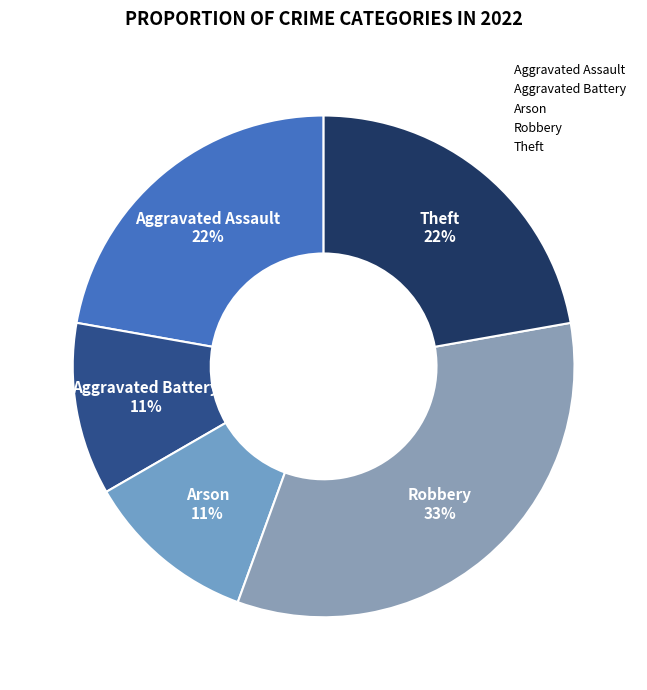

What percentage is the Robbery slice, to the nearest percent?

33%